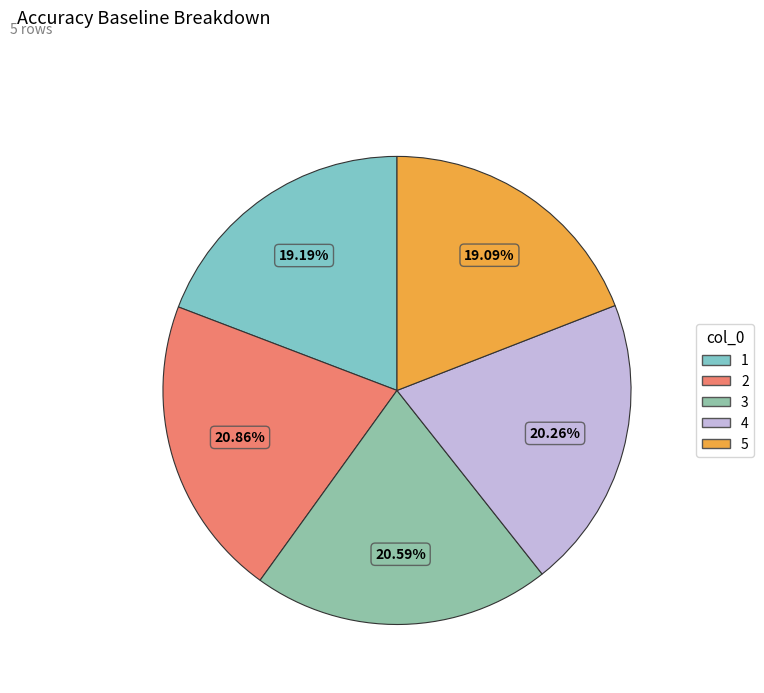

To the nearest percent, what is the average slice percentage?

20%